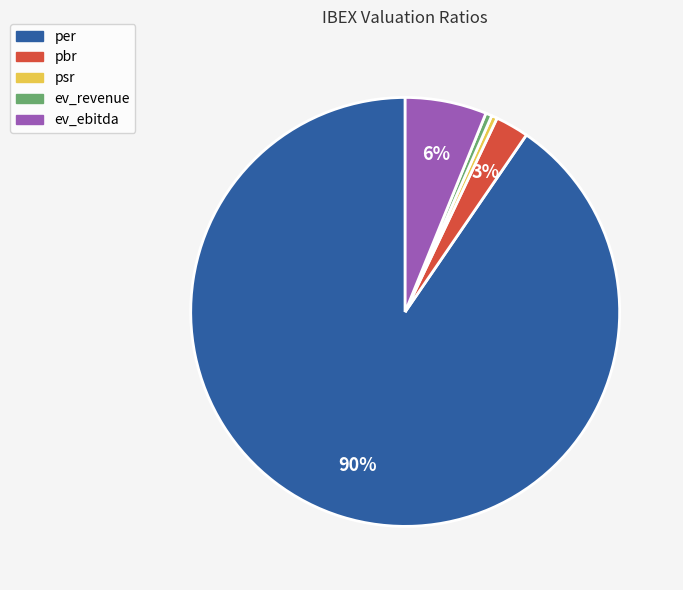

What is the ratio of the value at pbr to the value at ev_revenue?

5.3